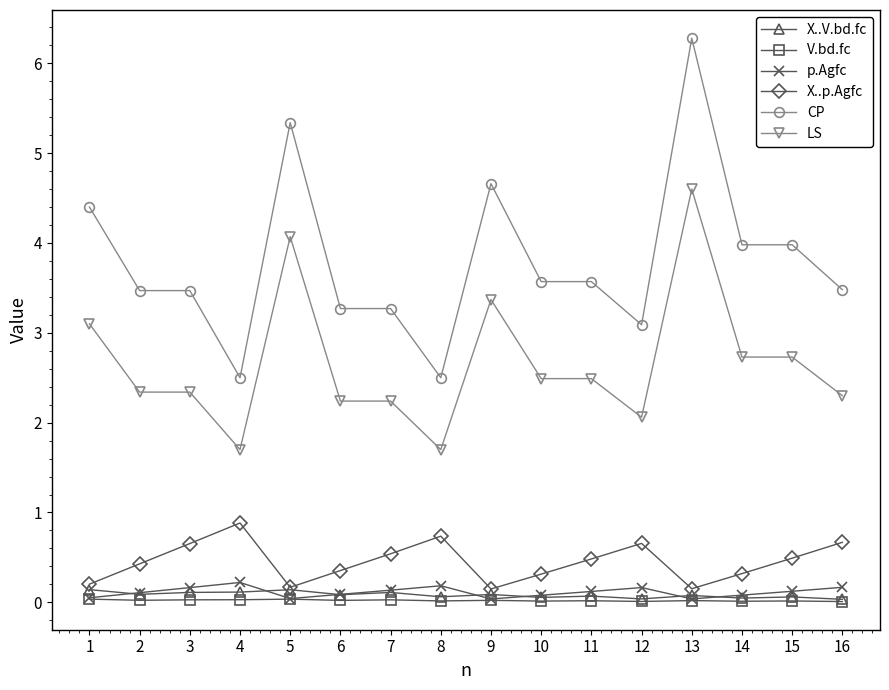

The value of V.bd.fc at 15 is 0.0. True or false?

True